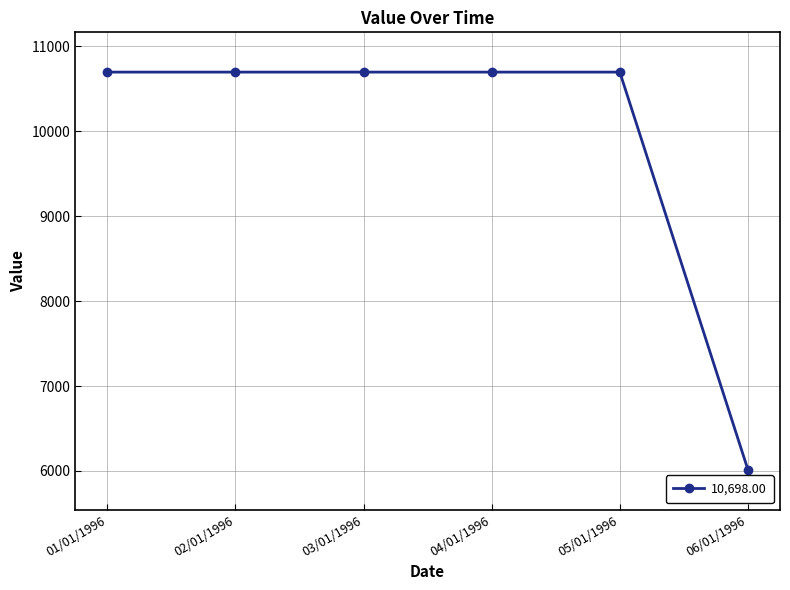

How many values are below 10698?

1